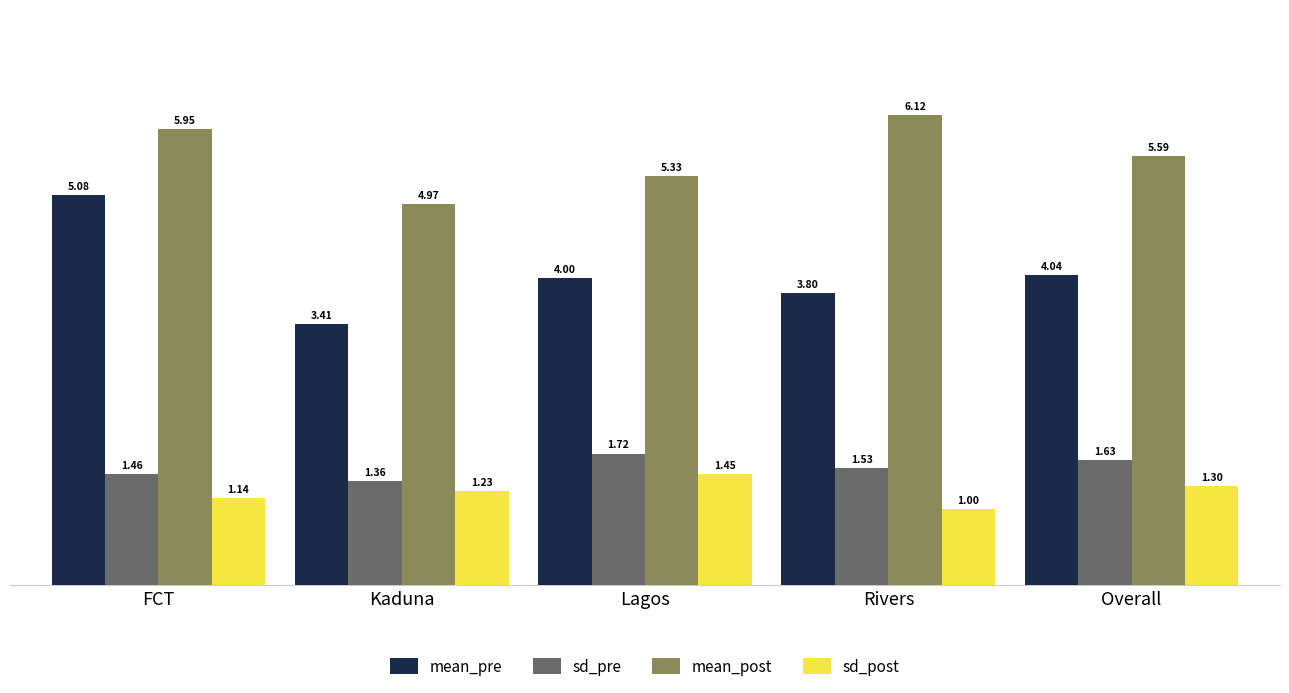

The value of mean_pre at Kaduna is 3.4. True or false?

True